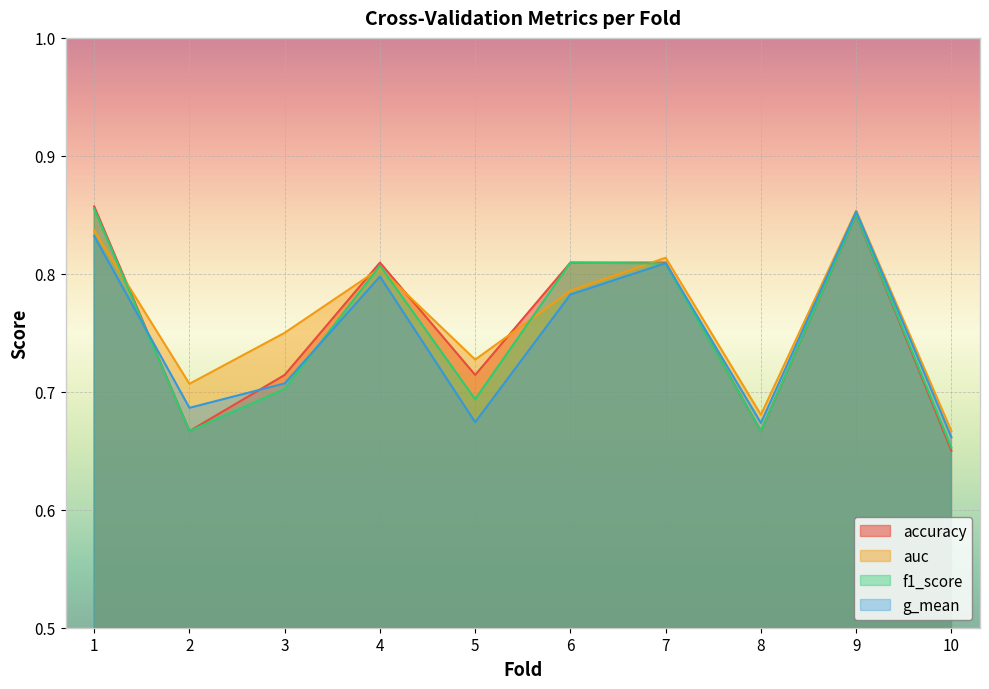

What is the maximum value for accuracy?

0.9